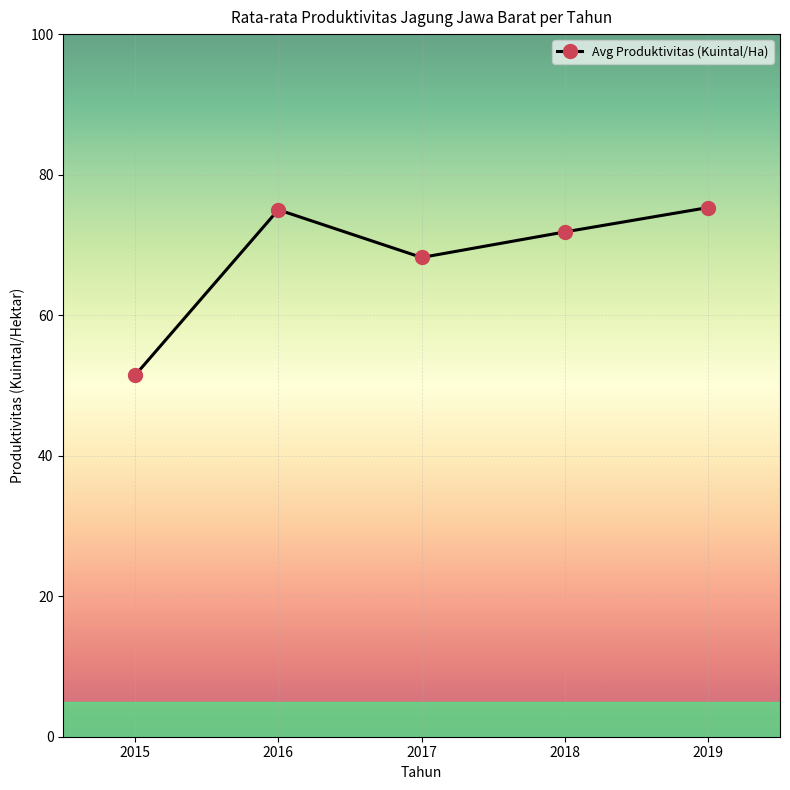

At which label is the value closest to 63?

2017